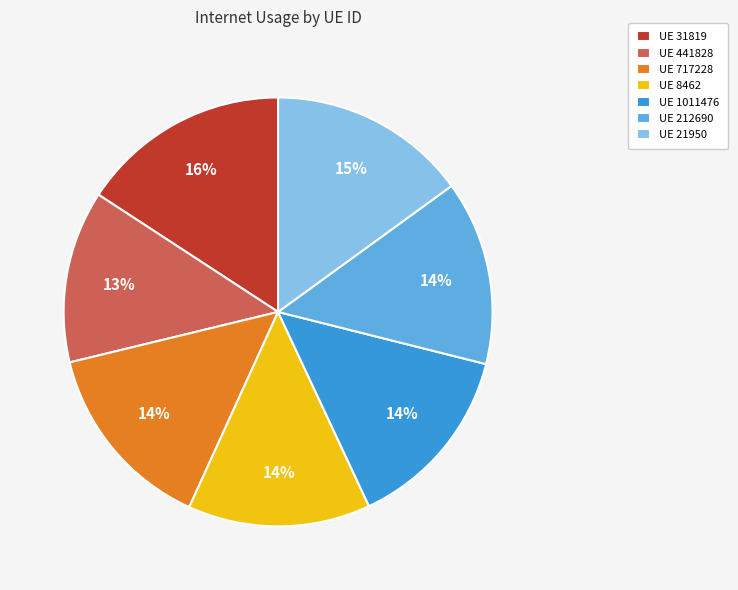

To the nearest percent, what is the combined percentage of UE 212690 and UE 1011476?

28%